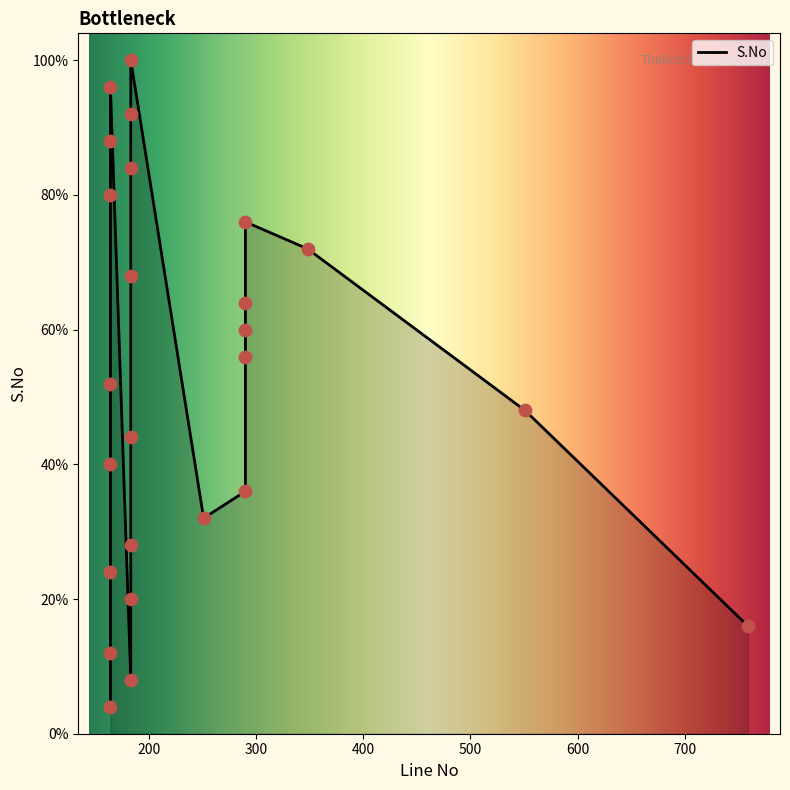

Which has a higher value, 164 or 183?

183